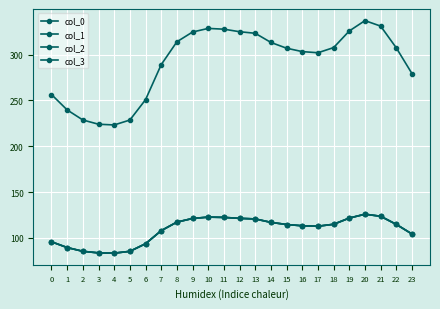

Is this an area chart (filled region under the line)?

No